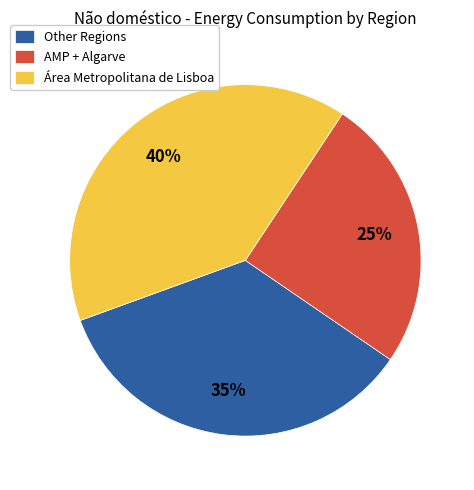

Rank the categories by value from lowest to highest.

AMP + Algarve, Other Regions, Área Metropolitana de Lisboa